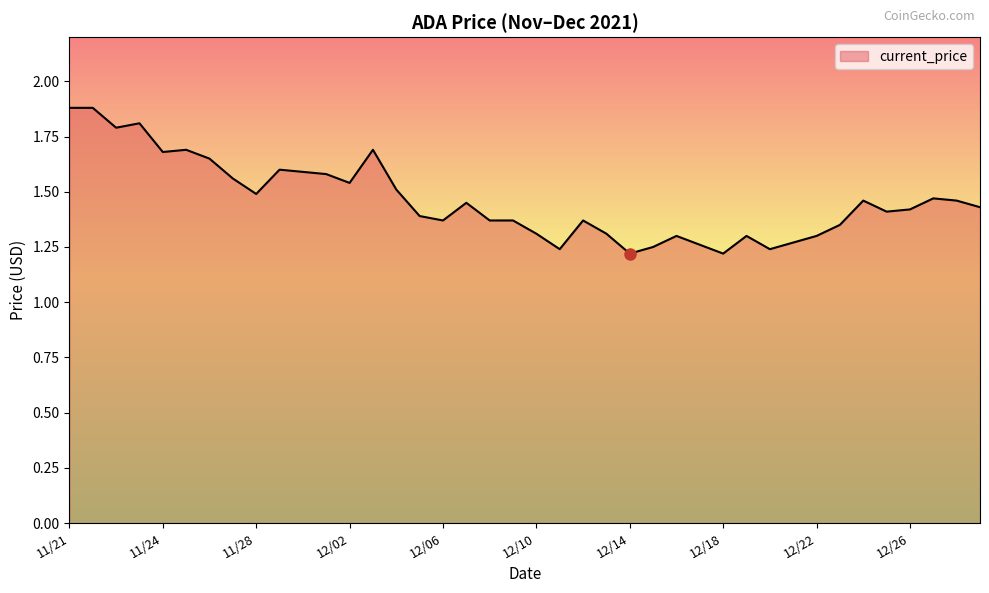

What is the difference between the maximum and minimum values?

0.7